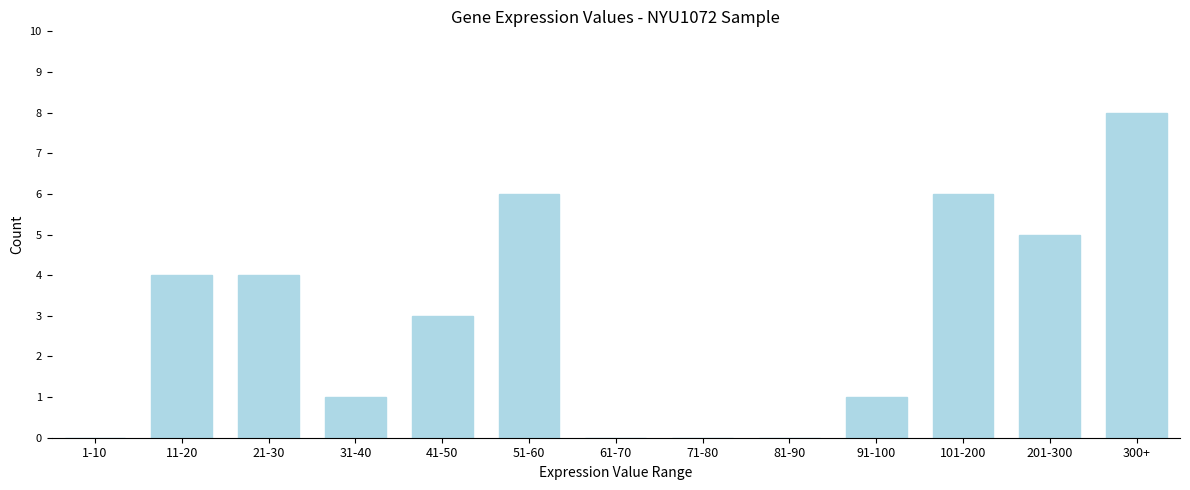

Reading left to right, what are all the values shown in this chart?

1-10=0	11-20=4	21-30=4	31-40=1	41-50=3	51-60=6	61-70=0	71-80=0	81-90=0	91-100=1	101-200=6	201-300=5	300+=8